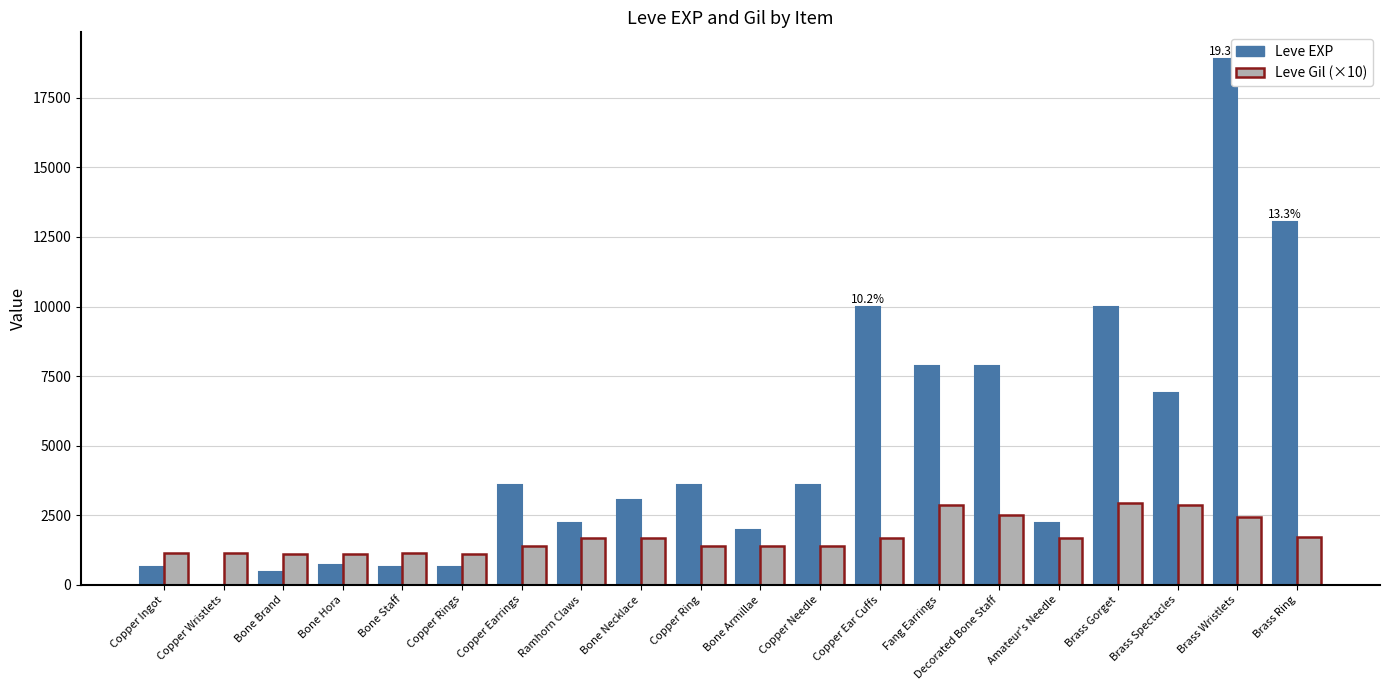

What is the maximum value shown in the chart?

18910